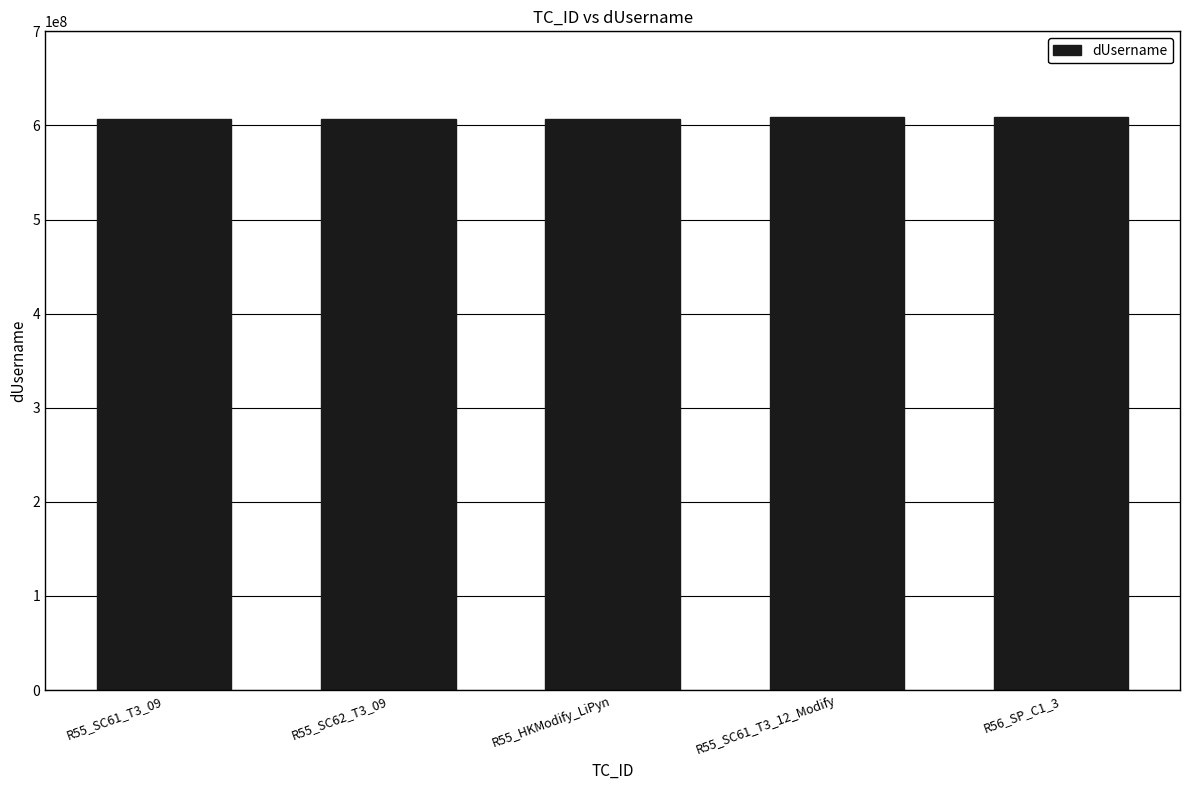

What is the ratio of the value at R55_HKModify_LiPyn to the value at R55_SC62_T3_09?

1.0